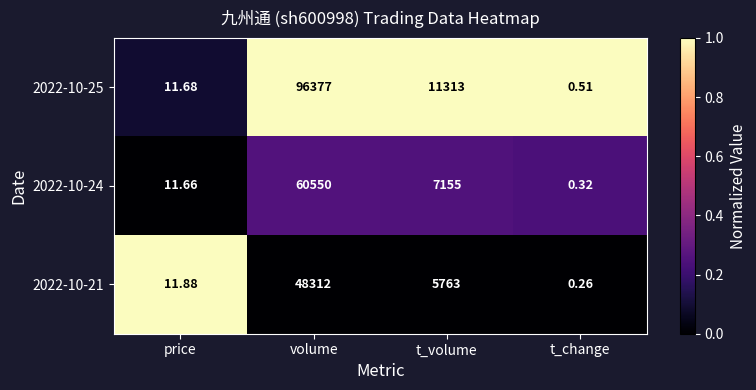

What is the spread (max minus min) of values at t_volume?

5550.0